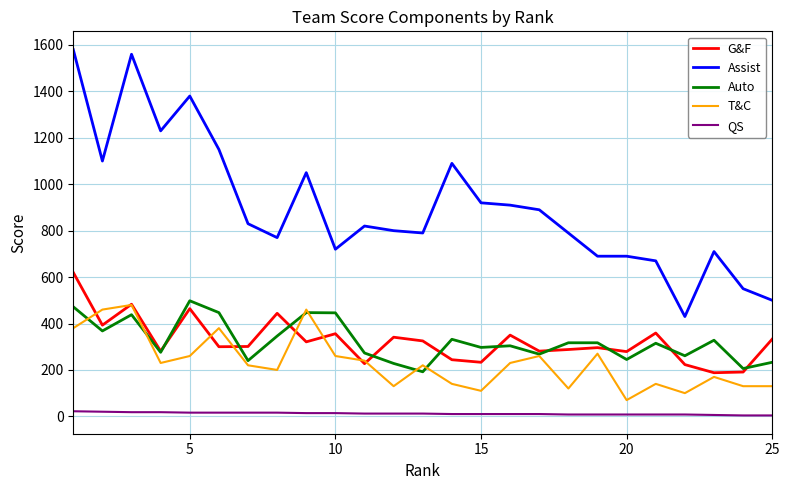

What is the maximum value shown in the chart?

1580